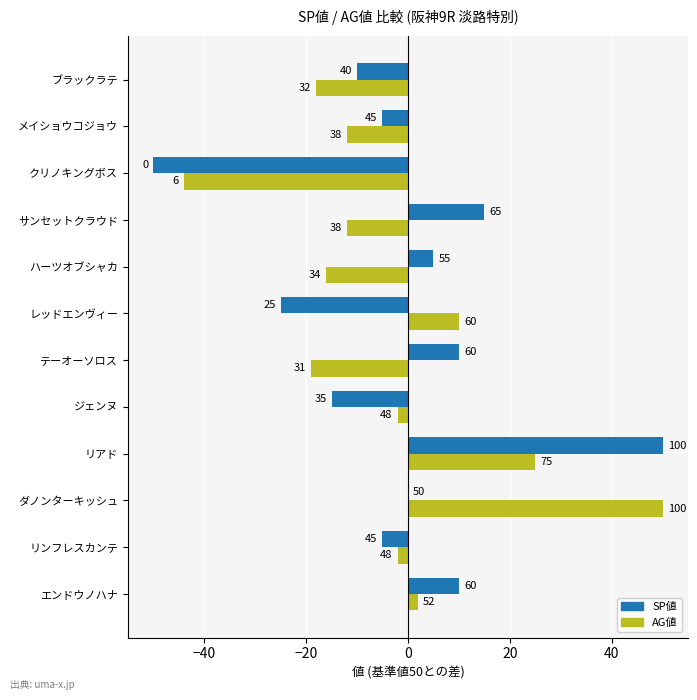

What are all the series names shown in the legend?

SP値, AG値